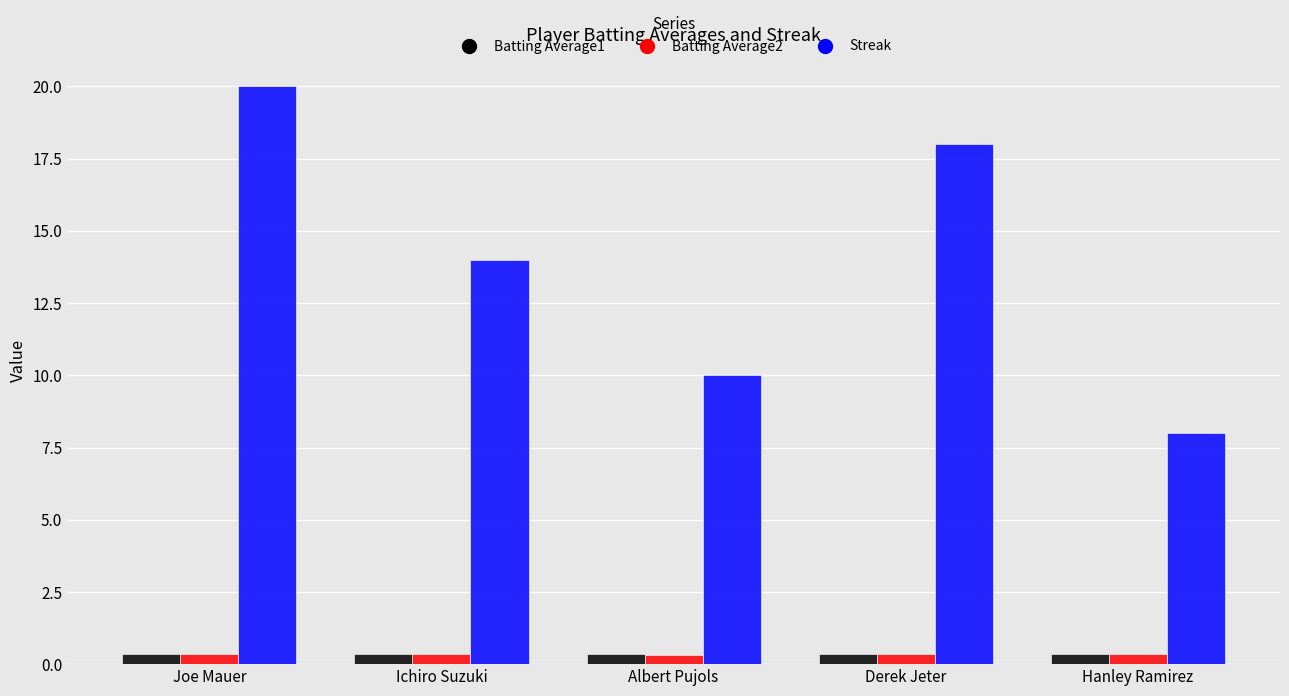

Between Joe Mauer and Ichiro Suzuki, which series saw the biggest shift?

Streak